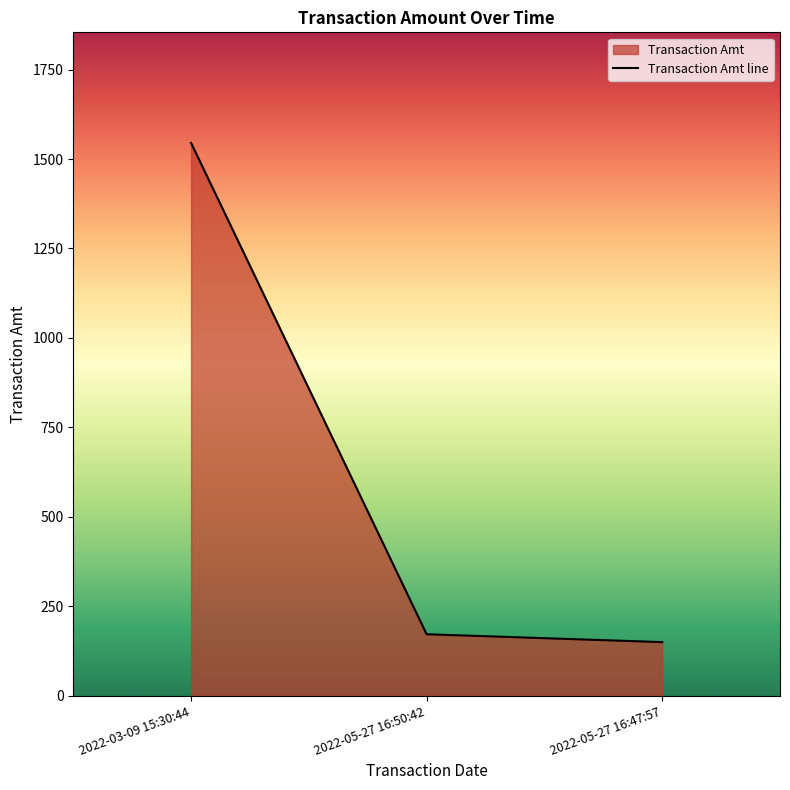

What is the sum of the values at 2022-05-27 16:50:42 and 2022-05-27 16:47:57?

322.0